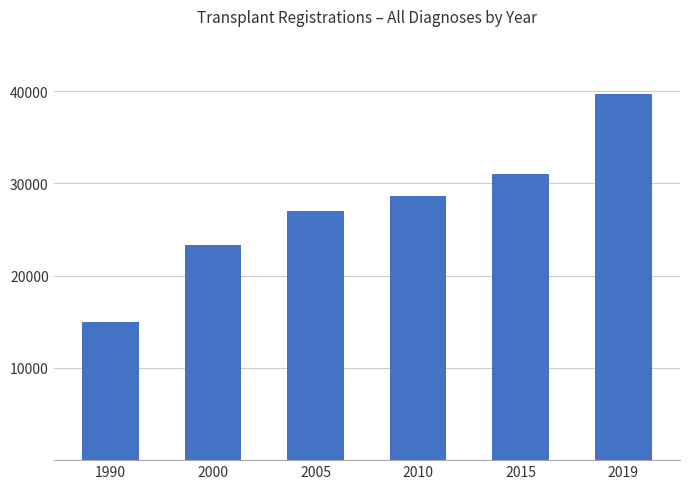

What is the greatest value displayed?

39719